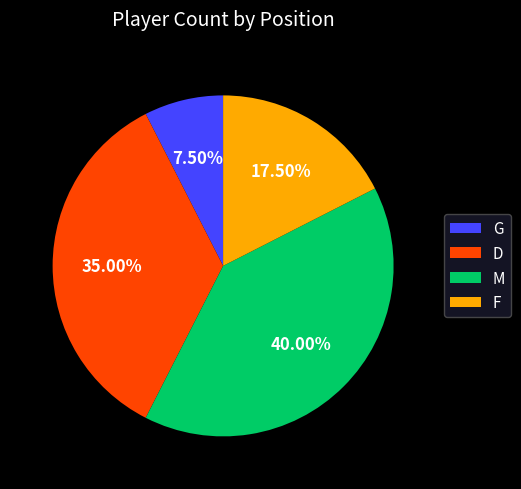

To the nearest percent, what is the difference between the largest and smallest slice percentages?

32%